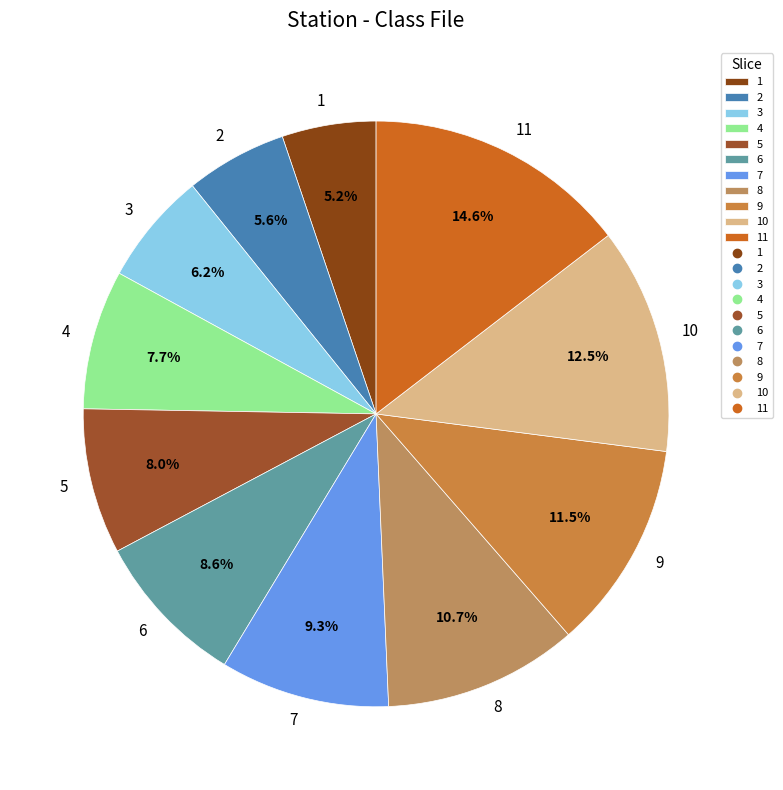

Which slice is the largest?

11